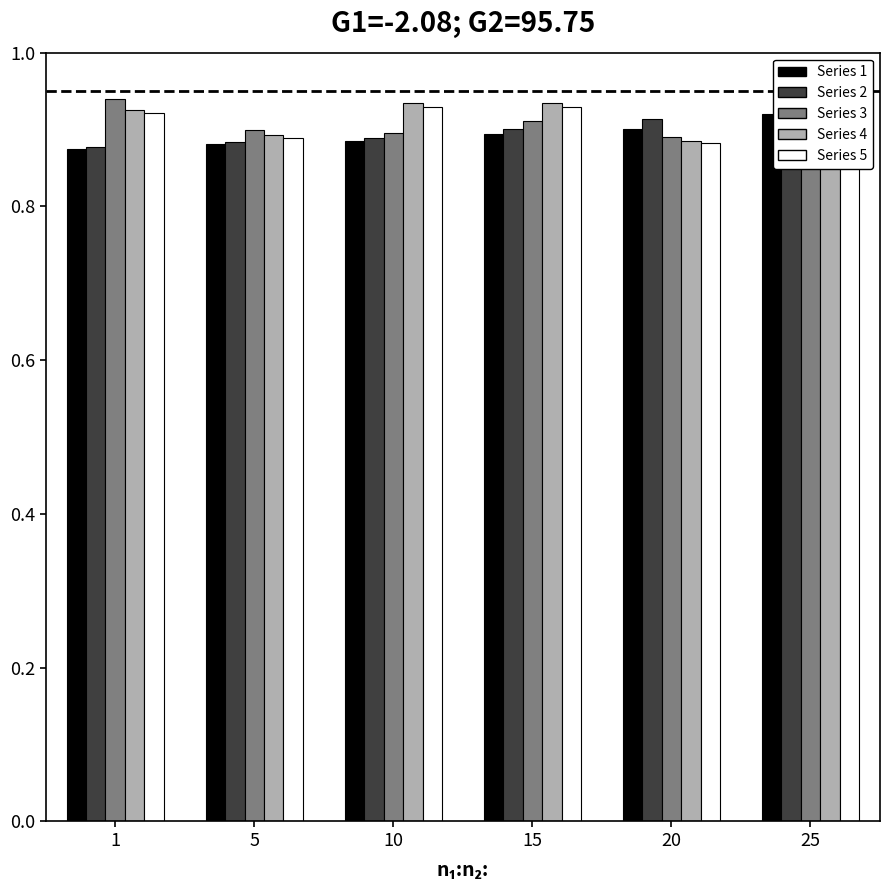

List the labels in order of Series 4 value, smallest first.

20, 5, 25, 1, 10, 15